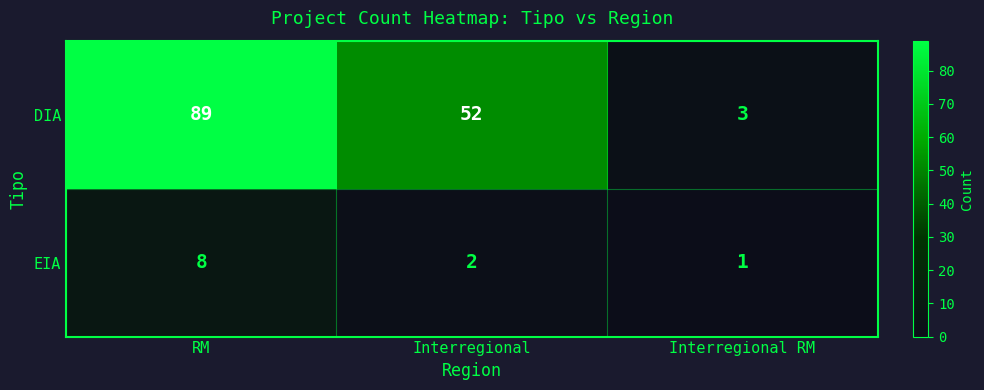

Which category has the highest value across all series?

RM